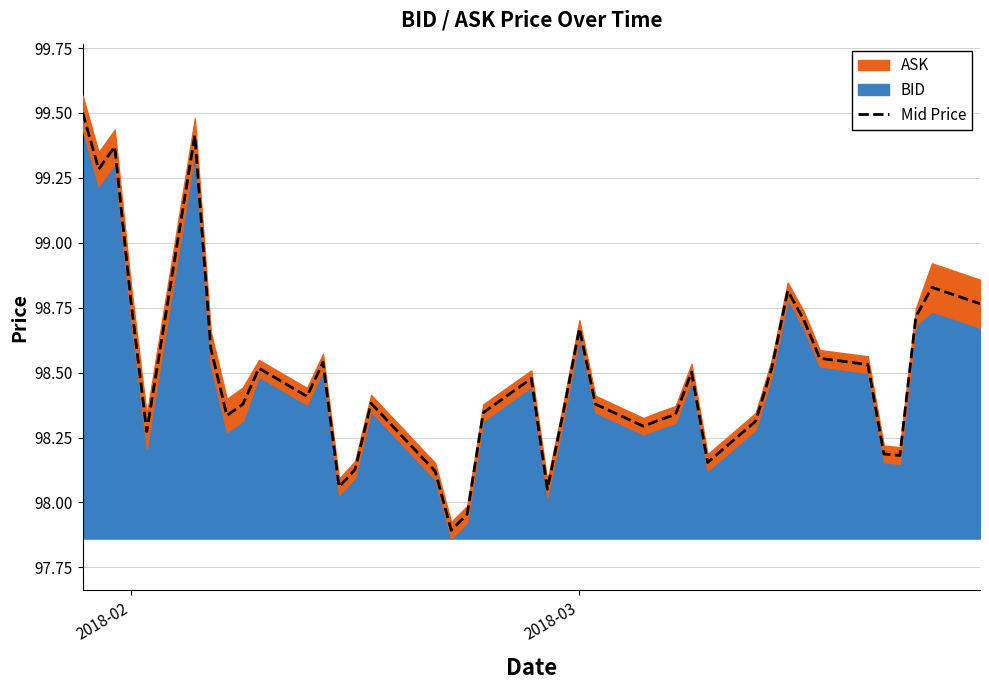

What is the minimum value for Mid Price?

97.9